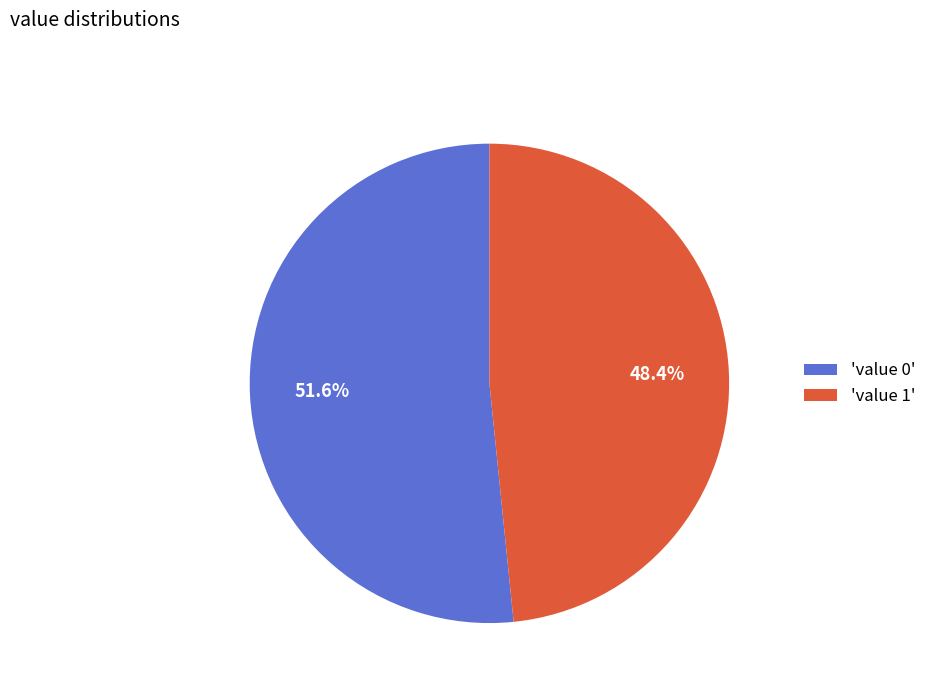

Rank the categories by value from lowest to highest.

'value 1', 'value 0'